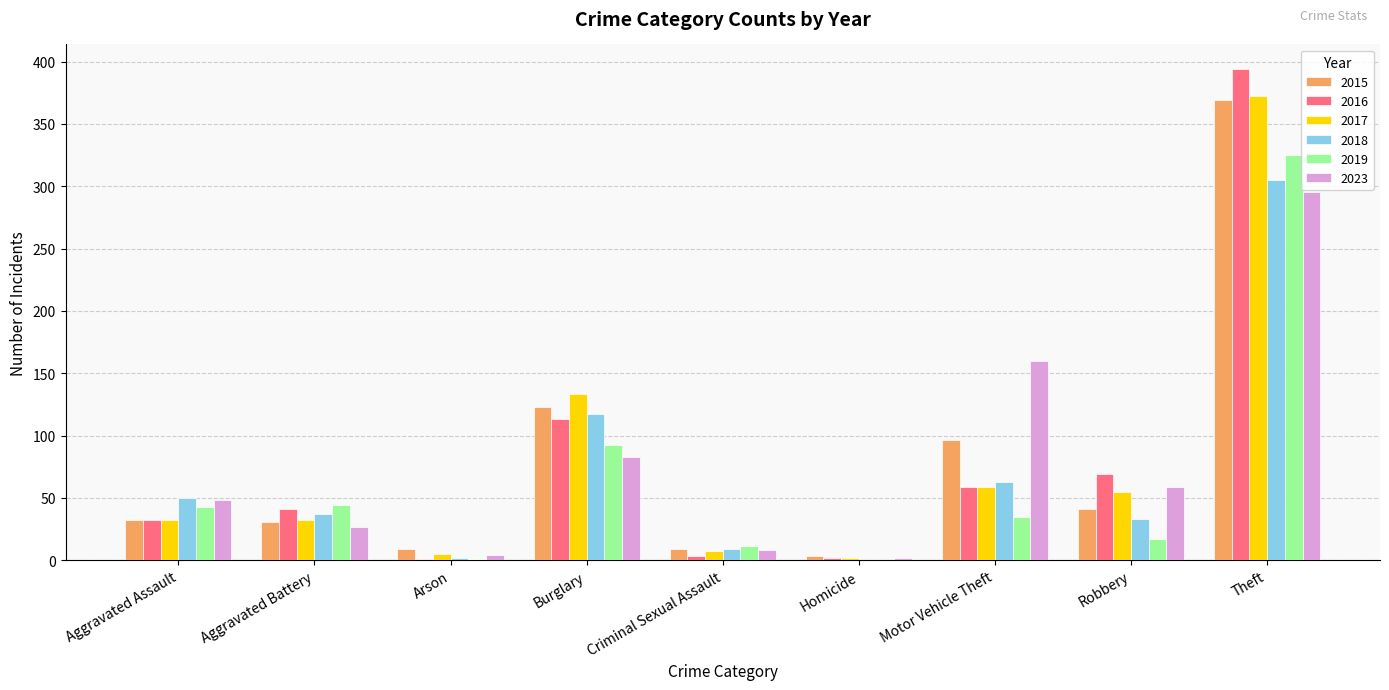

Which series changed the most between Motor Vehicle Theft and Robbery?

2023